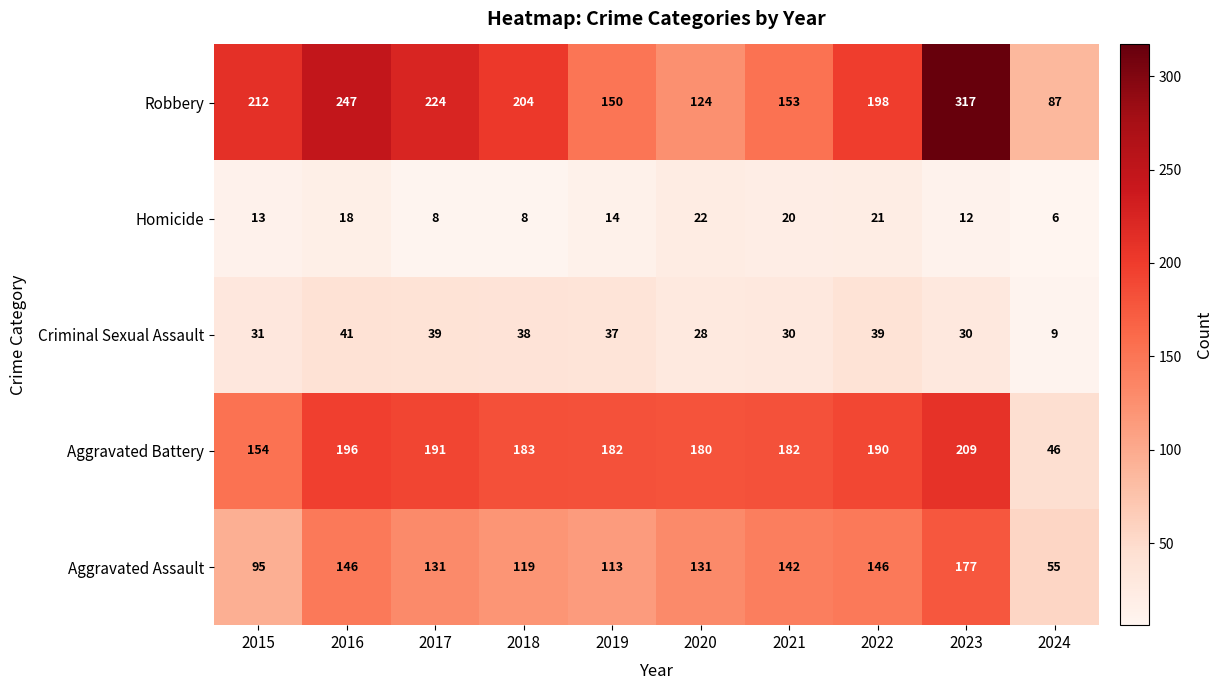

The Criminal Sexual Assault series shows 19 at 2018. True or false?

False